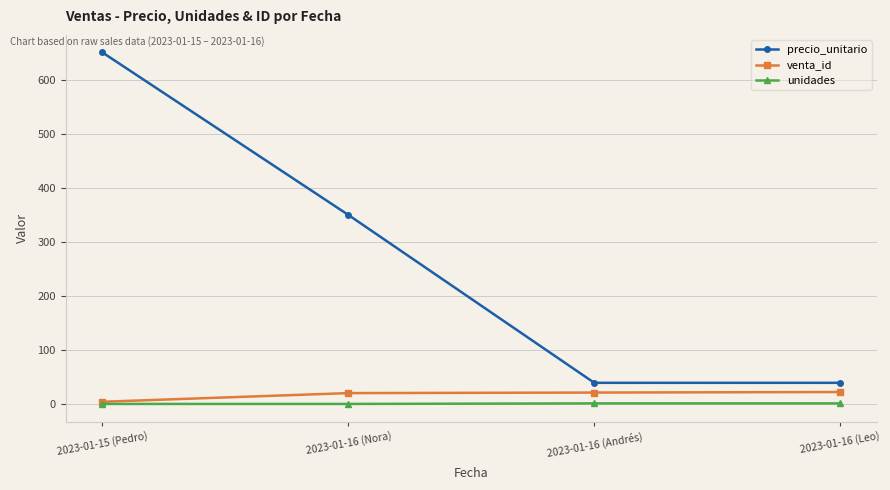

What is the total value across all series at 2023-01-15 (Pedro)?

656